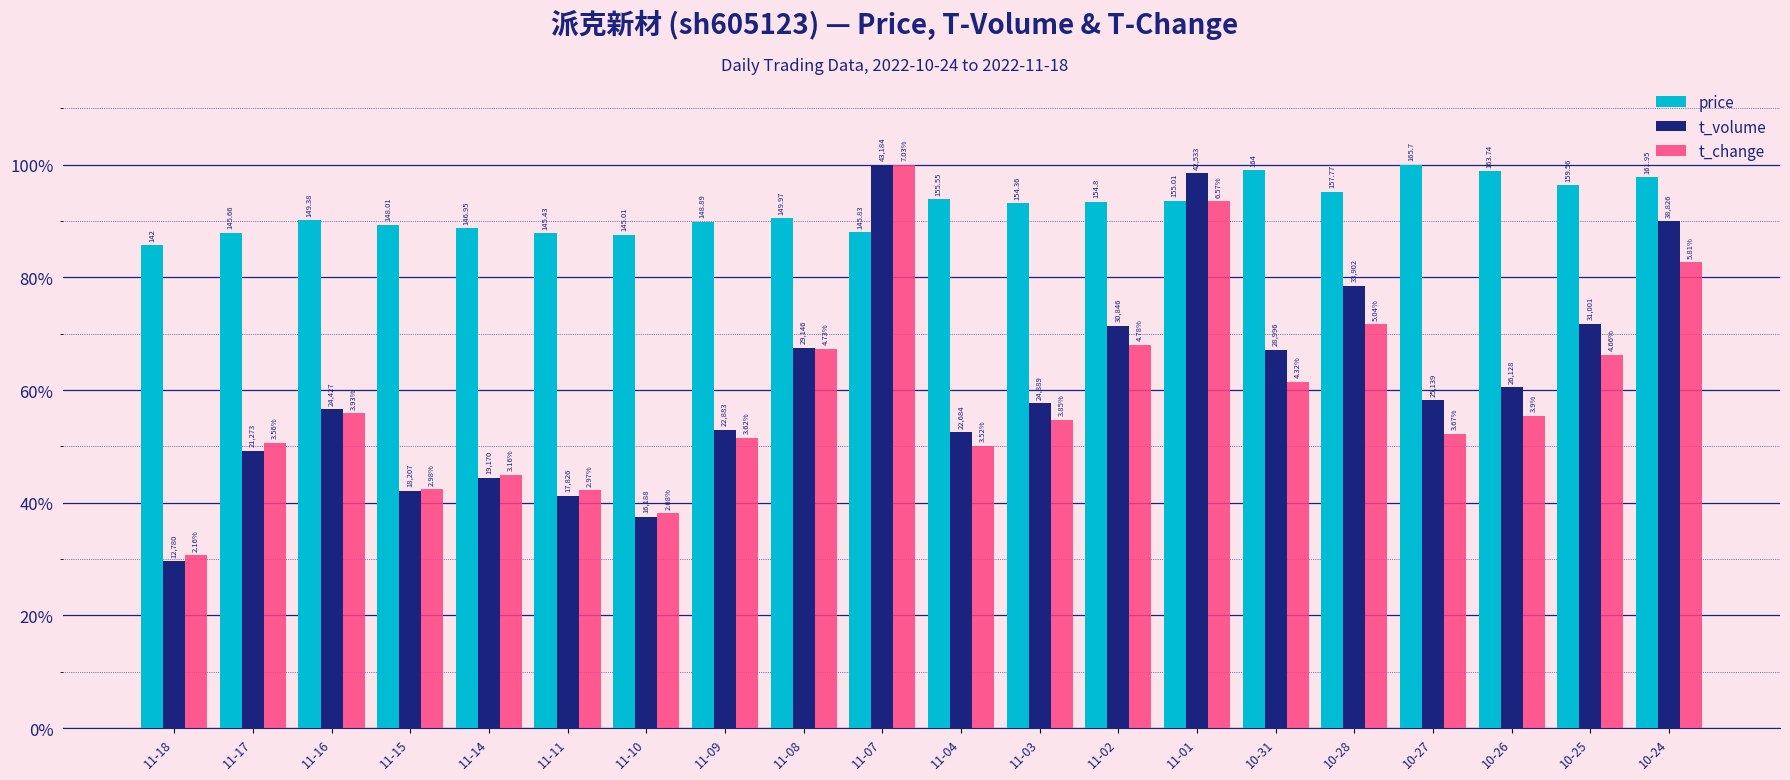

What are all the series names shown in the legend?

price, t_volume, t_change